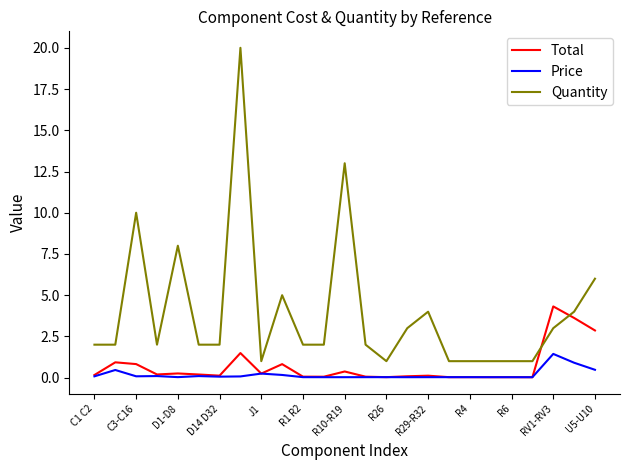

Which series has the largest total across all categories?

Quantity